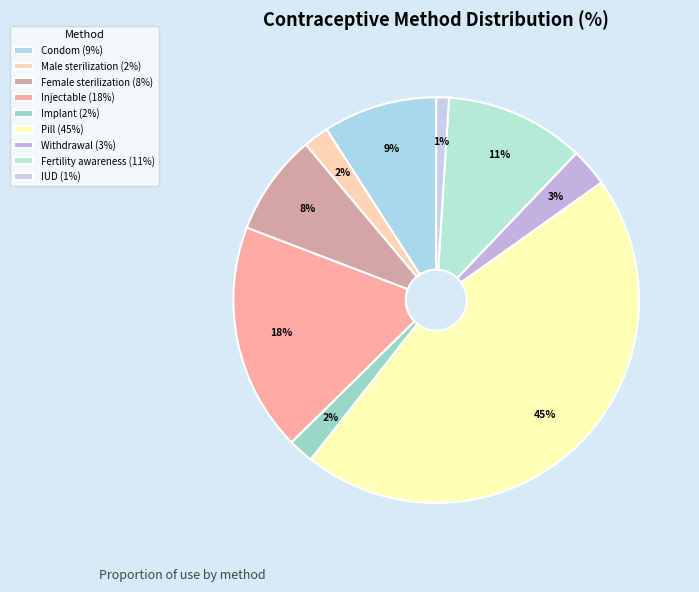

What percentage is the Implant slice, to the nearest percent?

2%